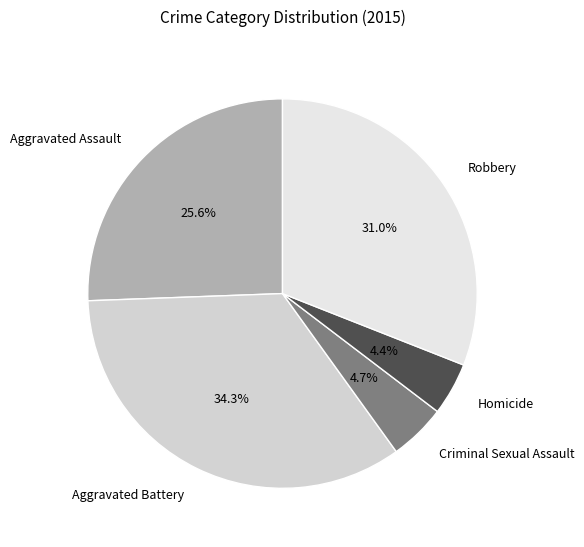

To the nearest percent, what is the combined percentage of Aggravated Battery and Homicide?

39%